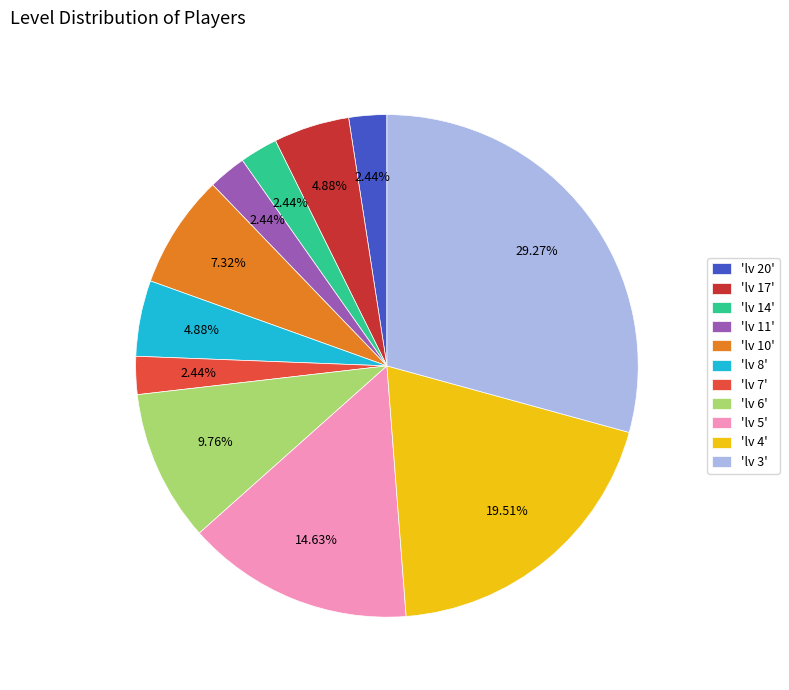

Count the number of slices in the pie.

11